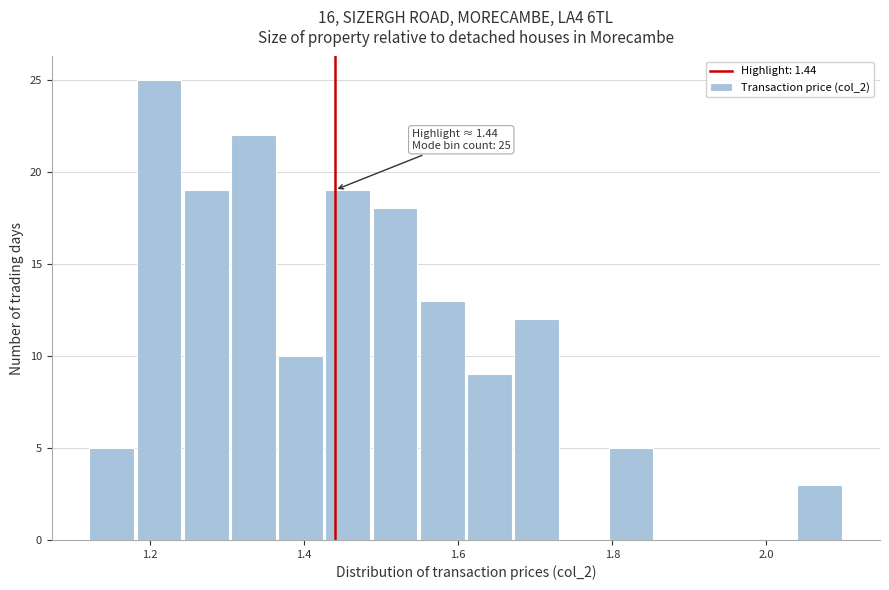

Around what value on the x-axis is the tallest bar? Give the approximate position of its centre, as read against the axis.

1.22